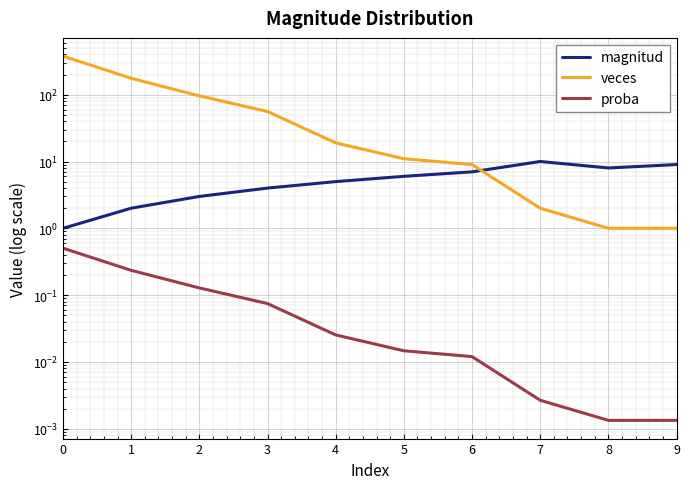

What is the greatest value displayed?

378.0